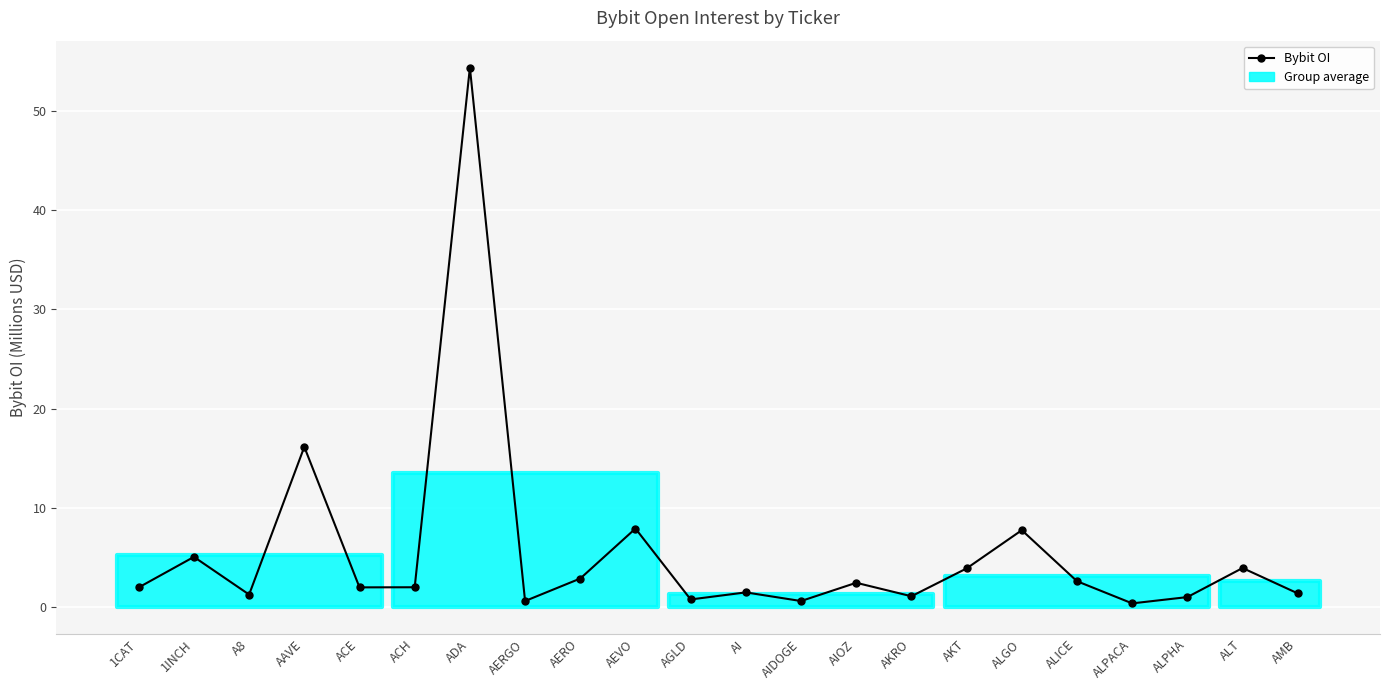

What position from the left is ACH?

6